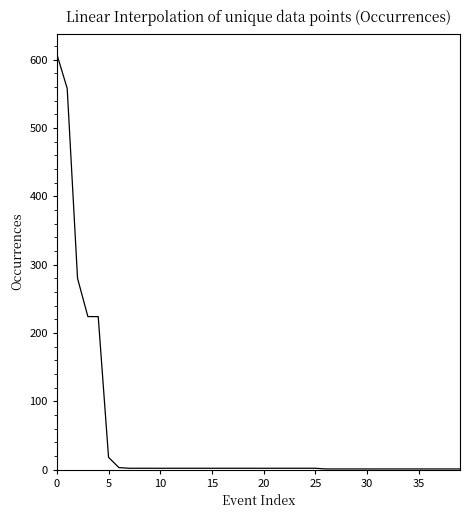

What is the maximum value shown in the chart?

608